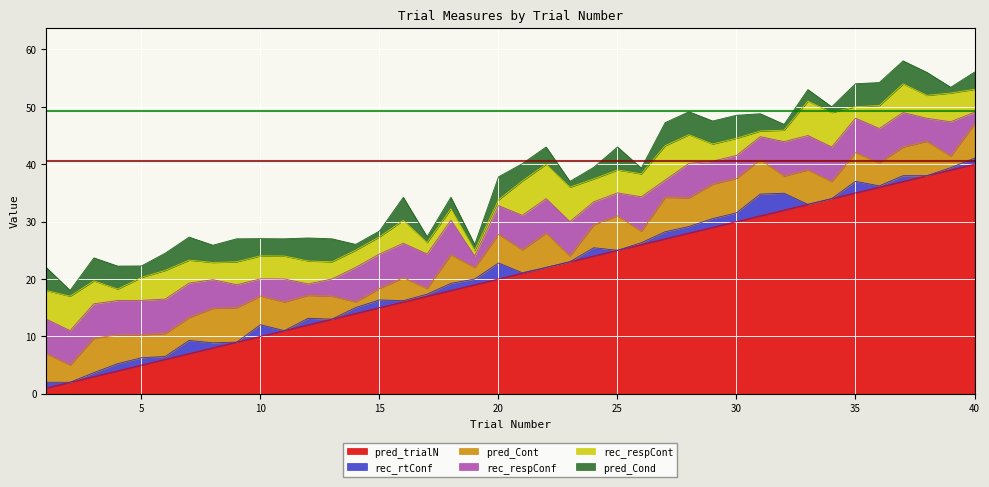

Reading left to right, list all the values displayed in this chart.

pred_trialN: 1.0	2.0	3.0	4.0	5.0	6.0	7.0	8.0	9.0	10.0	11.0	12.0	13.0	14.0	15.0	16.0	17.0	18.0	19.0	20.0	21.0	22.0	23.0	24.0	25.0	26.0	27.0	28.0	29.0	30.0	31.0	32.0	33.0	34.0	35.0	36.0	37.0	38.0	39.0	40.0
rec_rtConf: 1.0	0.0	0.7	1.2	1.3	0.5	2.3	0.9	0.0	2.0	0.0	1.1	0.0	1.0	1.4	0.2	0.4	1.2	1.0	2.8	0.1	0.0	0.0	1.4	0.0	0.3	1.2	1.1	1.5	1.5	3.8	2.9	0.0	0.0	2.0	0.2	1.0	0.0	0.4	1.0
pred_Cont: 5.0	3.0	6.0	5.0	4.0	4.0	4.0	6.0	6.0	5.0	5.0	4.0	4.0	1.0	2.0	4.0	1.0	5.0	2.0	5.0	4.0	6.0	1.0	4.0	6.0	2.0	6.0	5.0	6.0	6.0	6.0	3.0	6.0	3.0	5.0	4.0	5.0	6.0	2.0	6.0
rec_respConf: 6.0	6.0	6.0	6.0	6.0	6.0	6.0	5.0	4.0	3.0	4.0	2.0	3.0	6.0	6.0	6.0	6.0	6.0	2.0	5.0	6.0	6.0	6.0	4.0	4.0	6.0	3.0	6.0	4.0	4.0	4.0	6.0	6.0	6.0	6.0	6.0	6.0	4.0	6.0	2.0
rec_respCont: 5.0	6.0	4.0	2.0	4.0	5.0	4.0	3.0	4.0	4.0	4.0	4.0	3.0	3.0	3.0	4.0	2.0	2.0	1.0	1.0	6.0	6.0	6.0	4.0	4.0	4.0	6.0	5.0	3.0	3.0	1.0	2.0	6.0	6.0	2.0	4.0	5.0	4.0	5.0	4.0
pred_Cond: 4.0	1.0	4.0	4.0	2.0	3.0	4.0	3.0	4.0	3.0	3.0	4.0	4.0	1.0	1.0	4.0	1.0	2.0	1.0	4.0	3.0	3.0	1.0	2.0	4.0	1.0	4.0	4.0	4.0	4.0	3.0	1.0	2.0	1.0	4.0	4.0	4.0	4.0	1.0	3.0